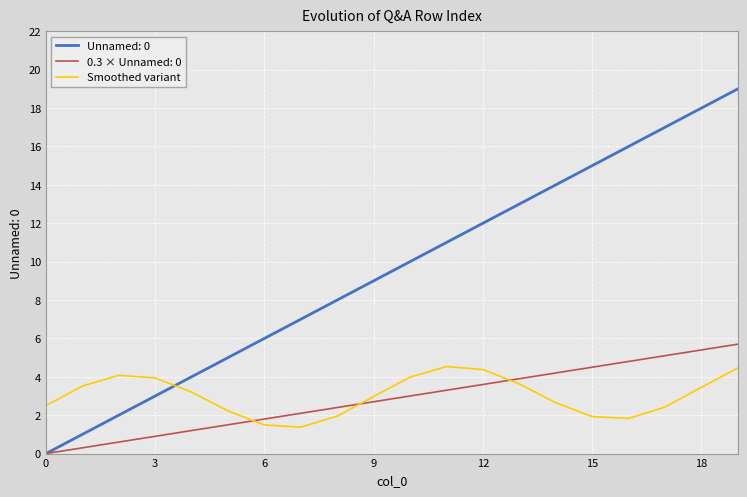

What is the minimum value for Smoothed variant?

1.4